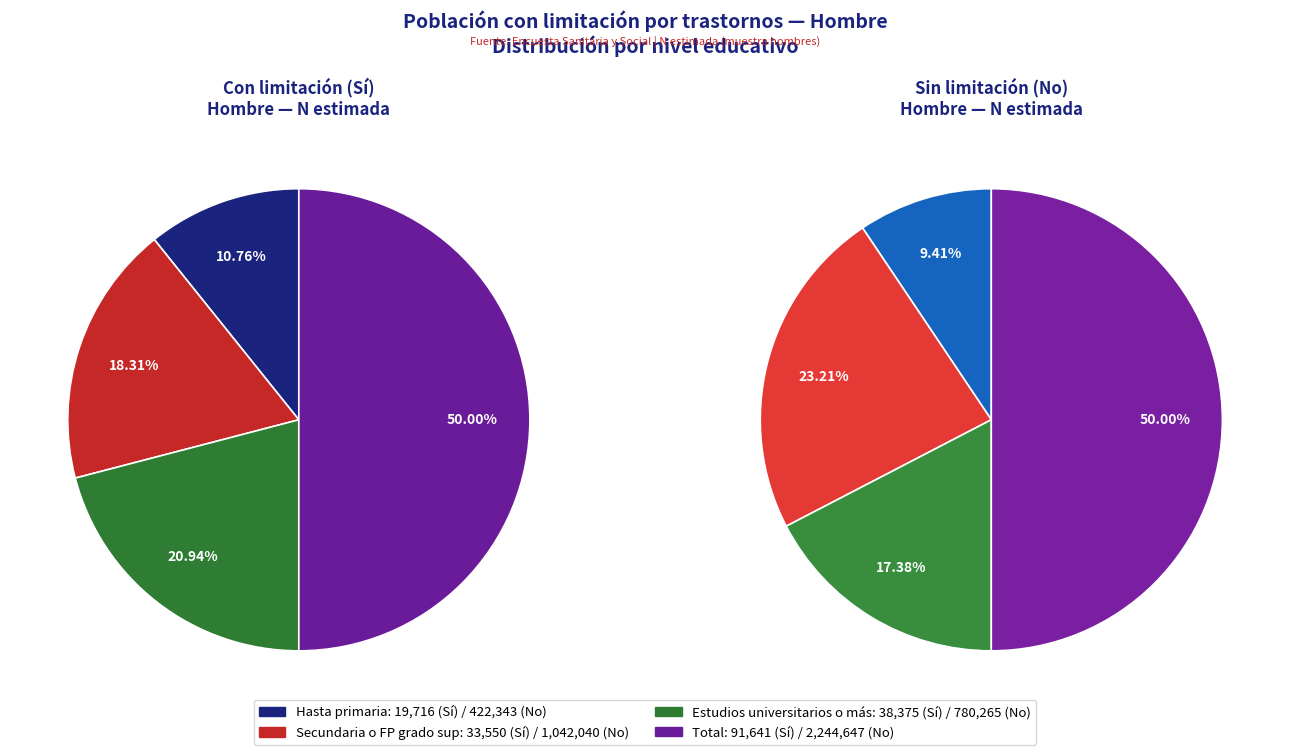

Which slice is the smallest?

Hasta primaria